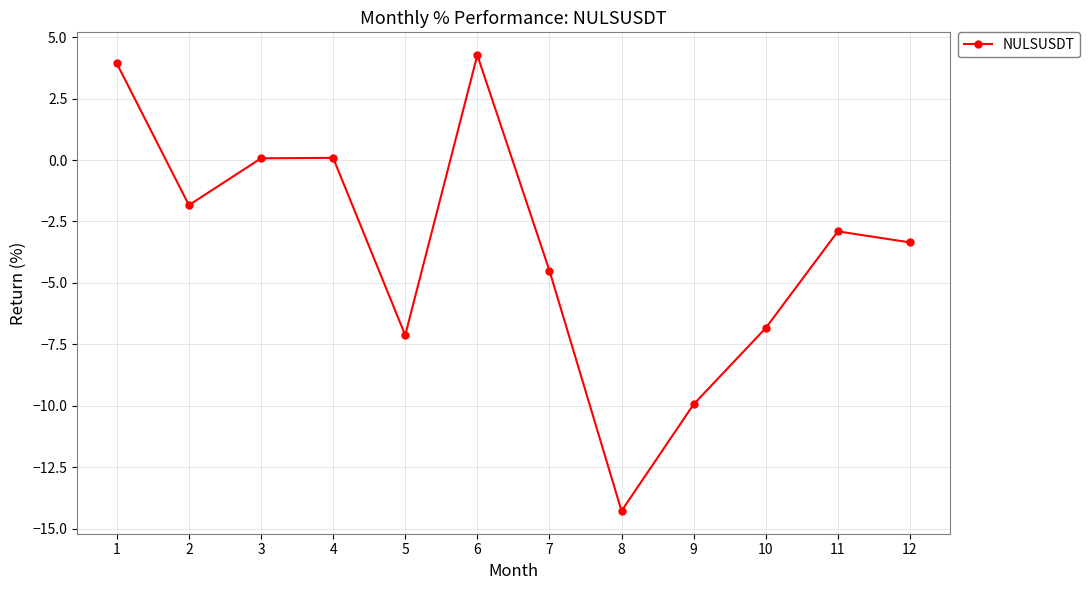

What is the change in value from 8 to 9?

+4.3